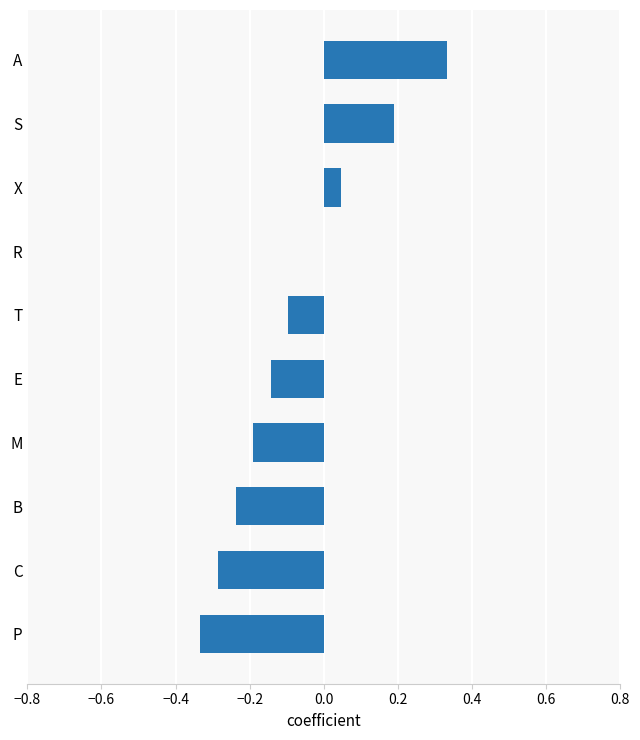

Count the number of data series in this chart.

1